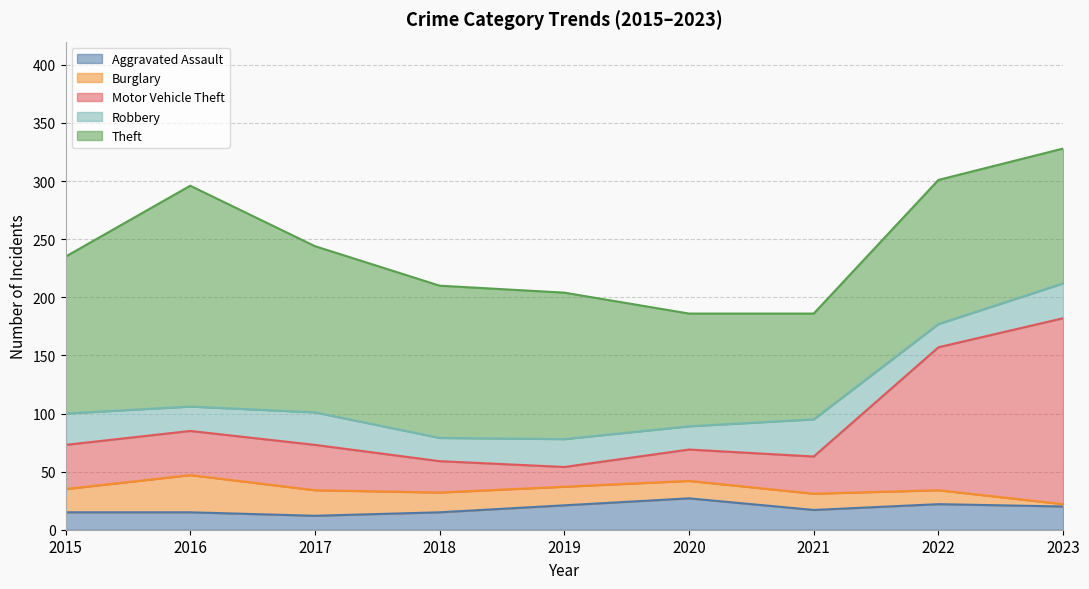

Is it true that Aggravated Assault equals 5 at 2023?

False